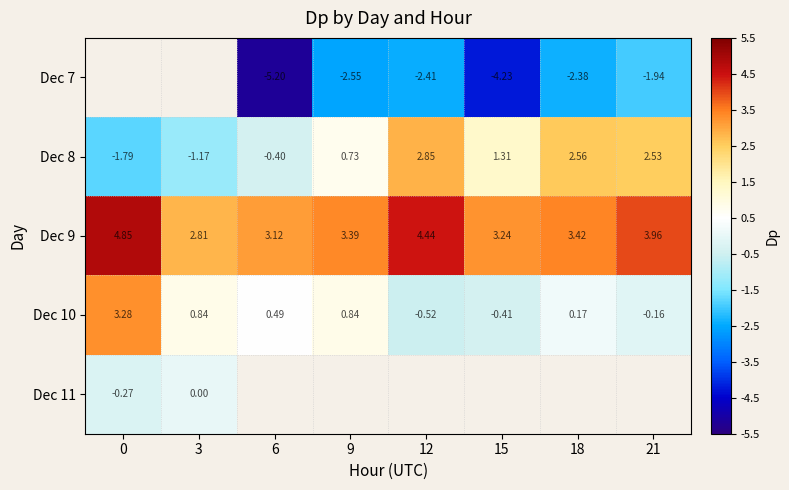

Count the number of categories in the chart.

8